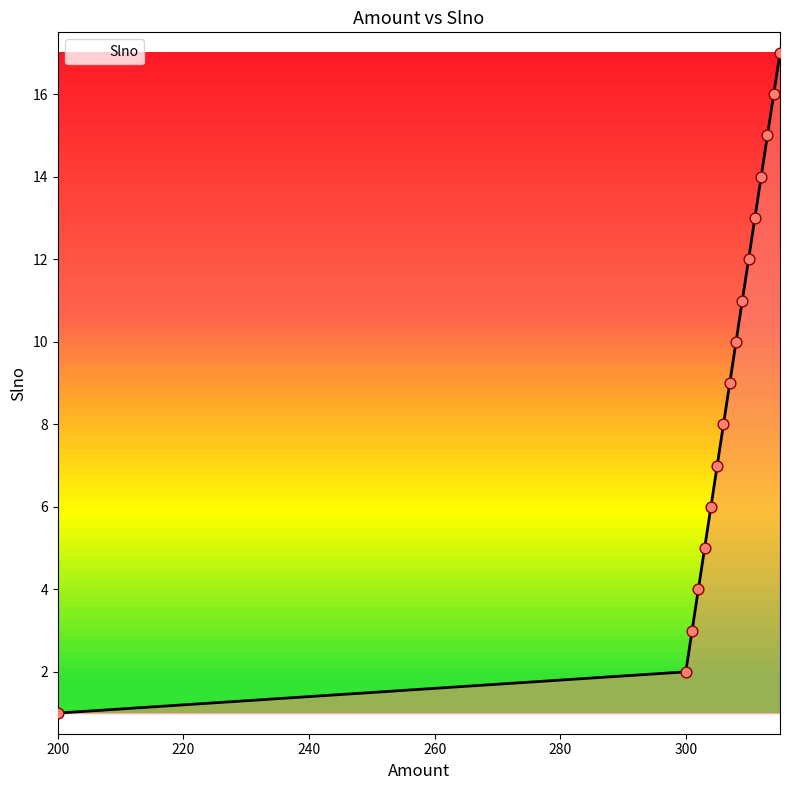

What is the greatest value displayed?

17